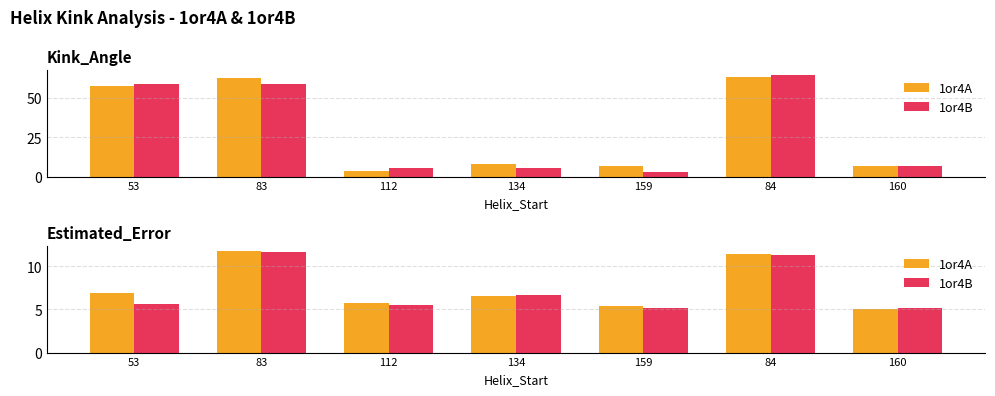

What is the label of the 7th bar from the right?

53